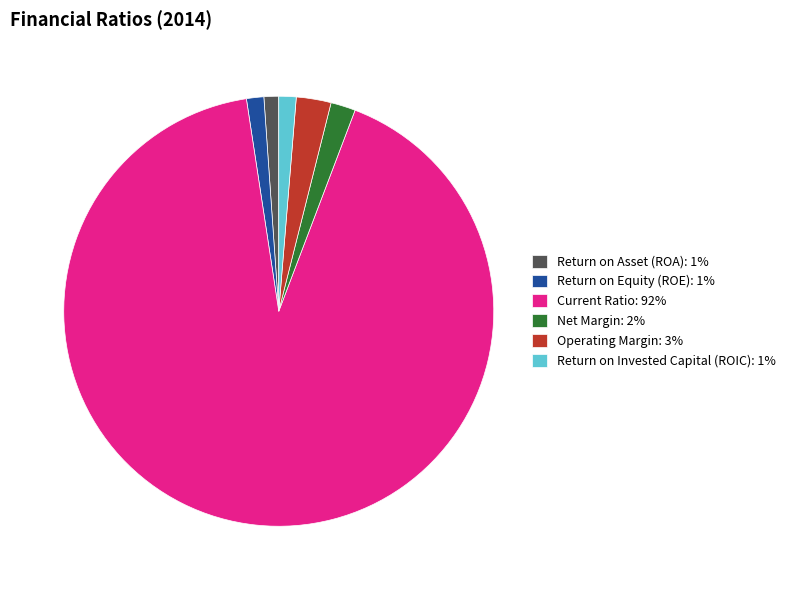

Is Current Ratio: 92% the majority of the pie?

Yes